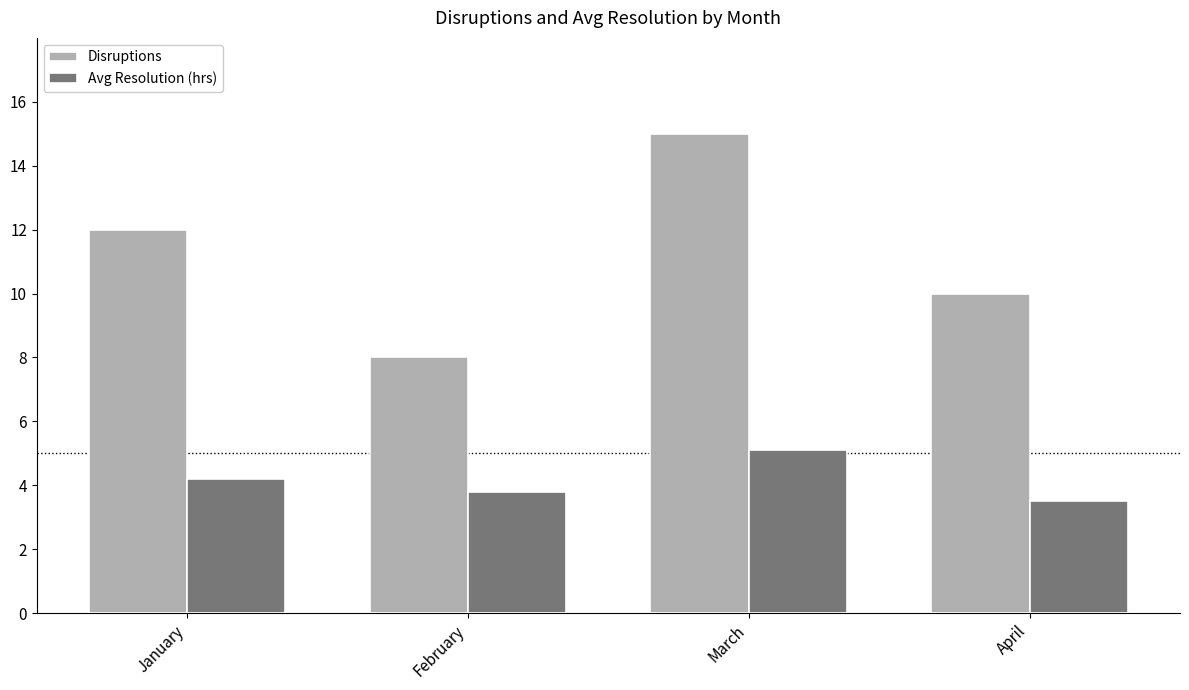

What is the smallest value displayed?

3.5